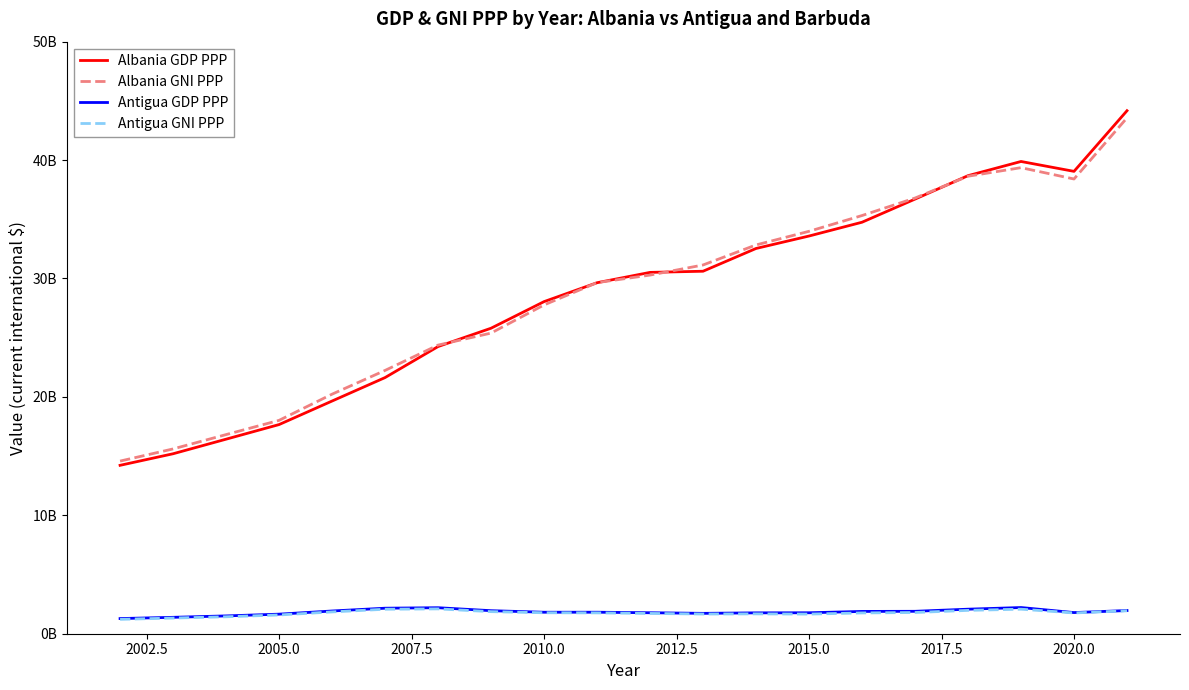

True or false: Antigua GDP PPP and Albania GDP PPP cross at least once.

False